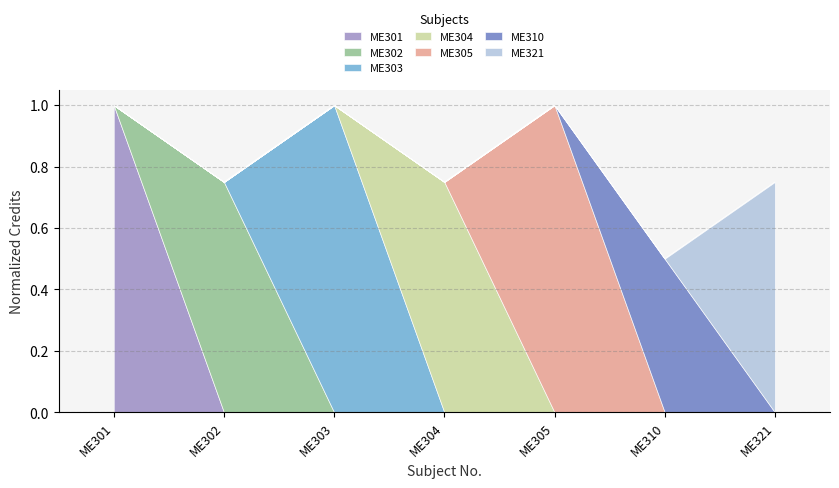

Which category has the highest value across all series?

ME301